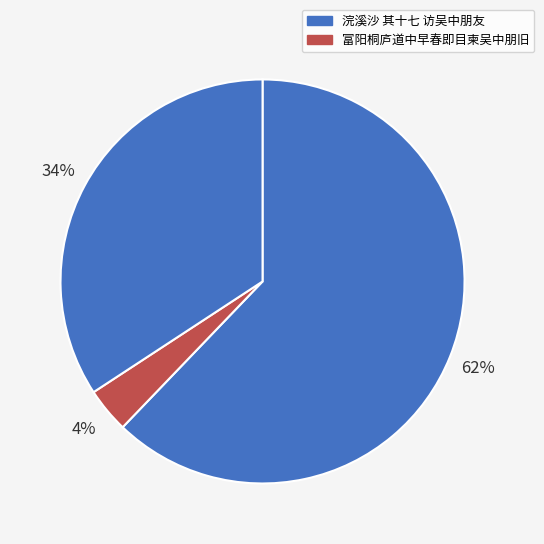

How many slices are in this pie chart?

3